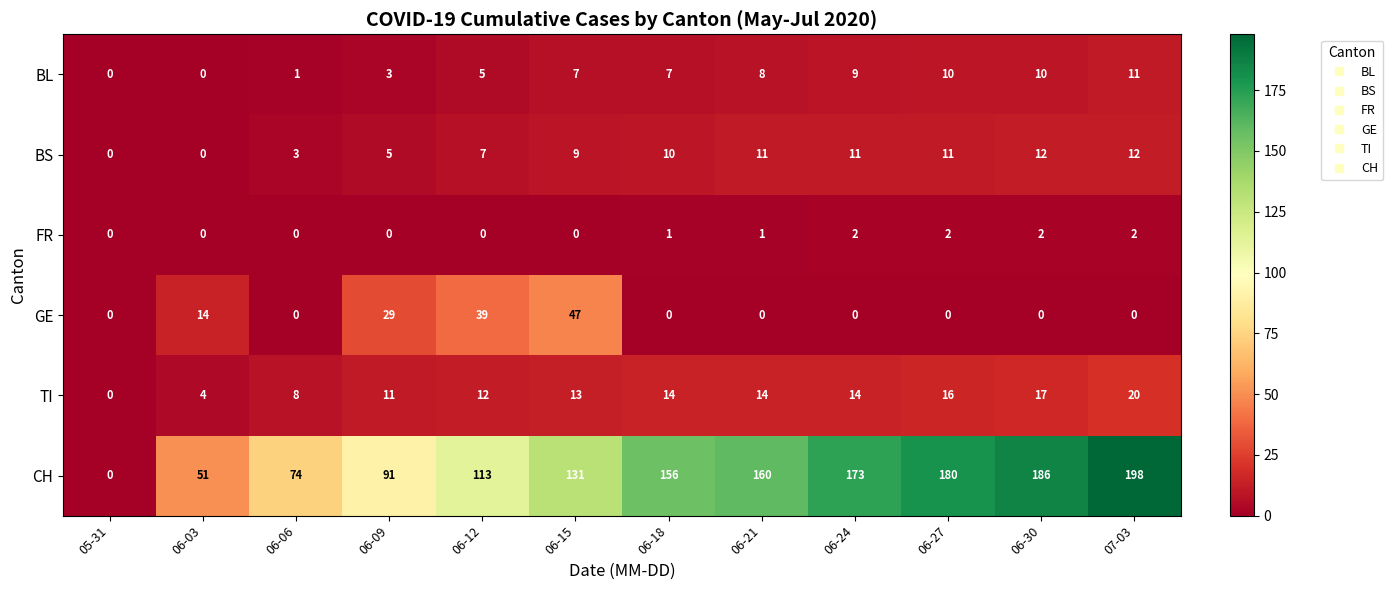

What is the difference between the maximum and minimum values in the TI series?

20